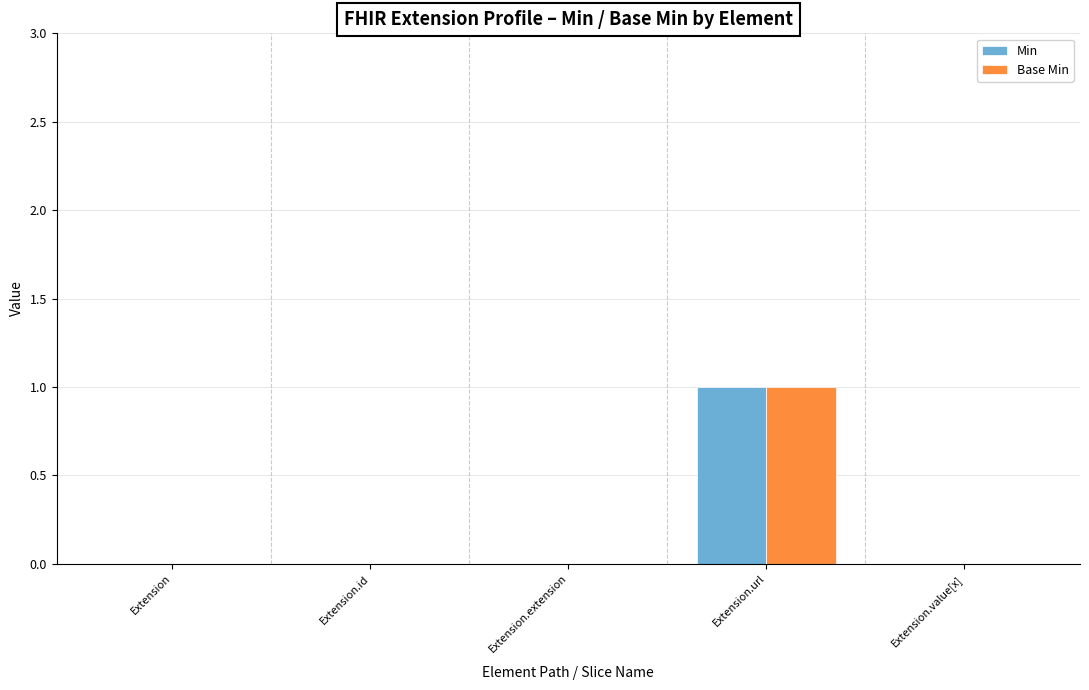

What is the sum of the Base Min values at Extension.value[x] and Extension.url?

1